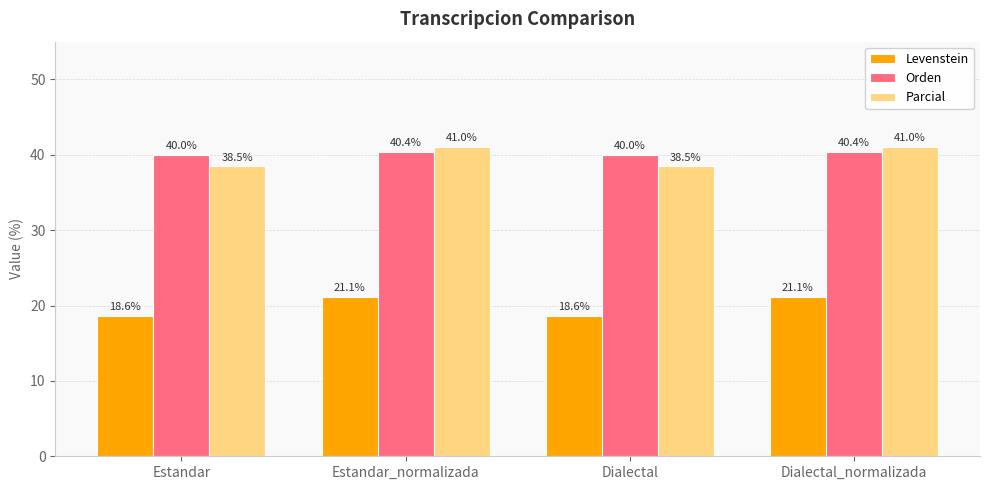

Reading left to right, transcribe all the data shown in this chart.

Levenstein: Estandar=18.6	Estandar_normalizada=21.1	Dialectal=18.6	Dialectal_normalizada=21.1
Orden: Estandar=40.0	Estandar_normalizada=40.4	Dialectal=40.0	Dialectal_normalizada=40.4
Parcial: Estandar=38.5	Estandar_normalizada=41.0	Dialectal=38.5	Dialectal_normalizada=41.0